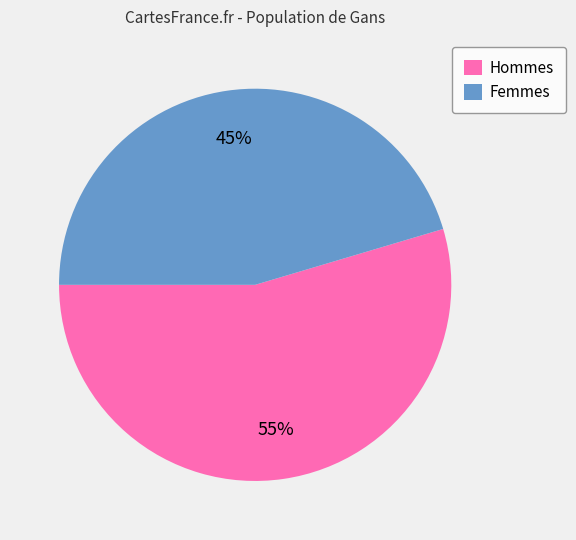

Approximately how many times larger is the value at Femmes compared to Hommes?

0.8